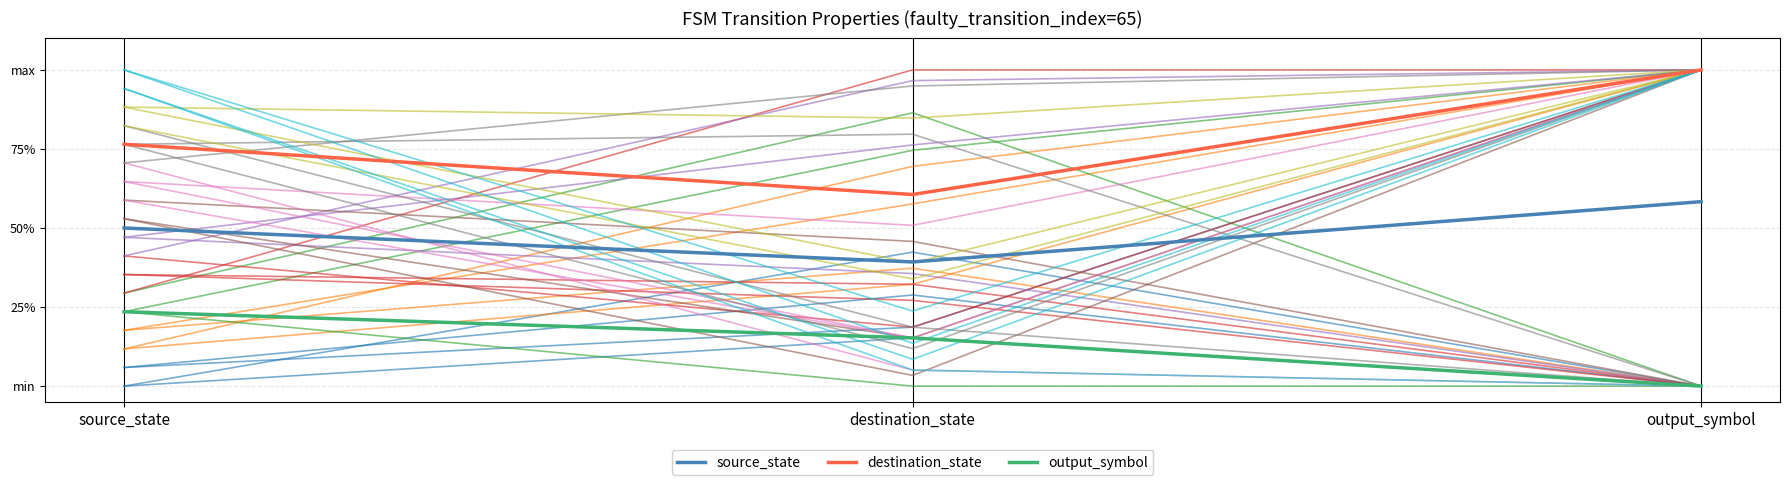

Which category has the lowest value in the destination_state series?

destination_state